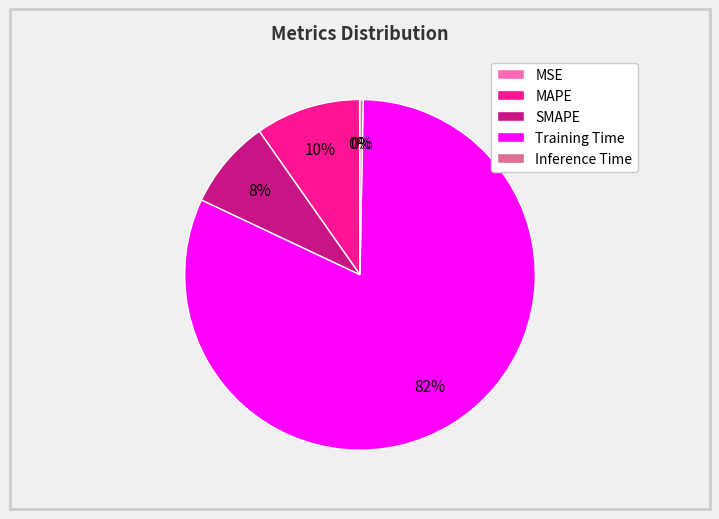

True or false: Inference Time accounts for 0% of the total.

True